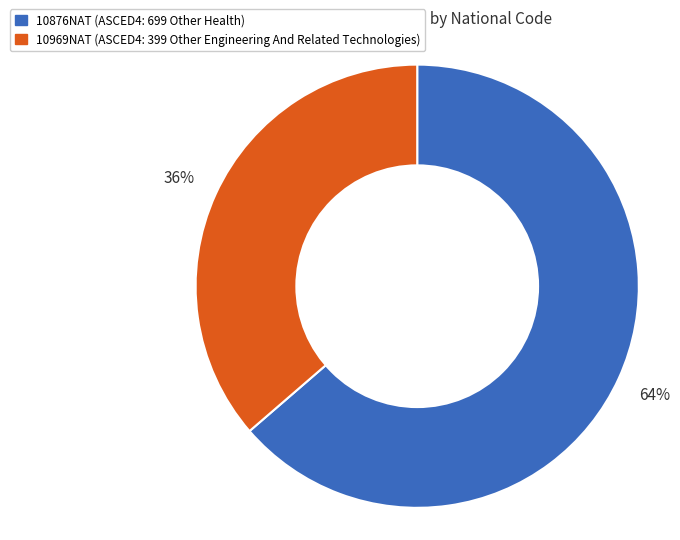

Count the number of slices in the pie.

2